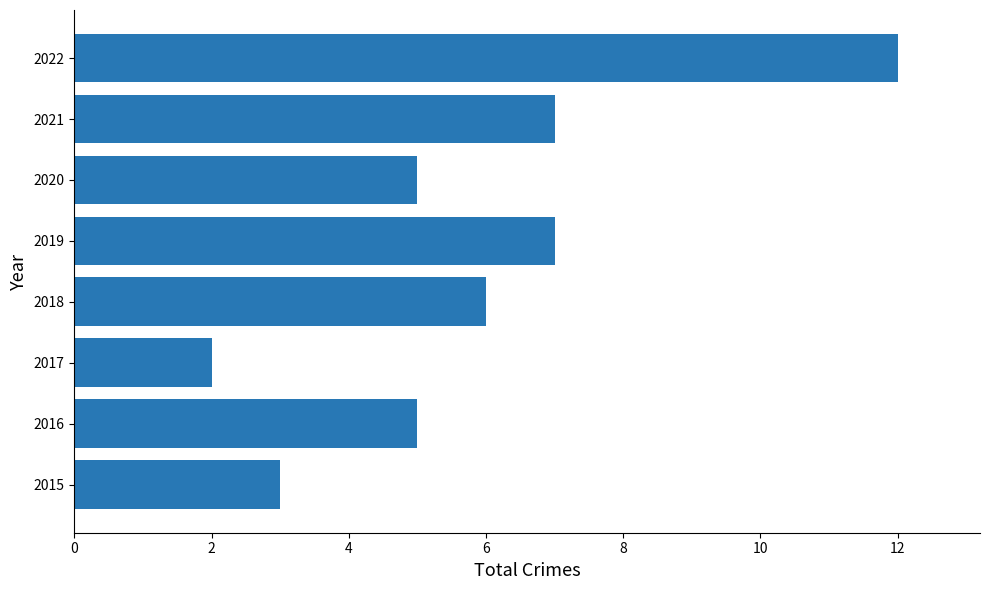

Reading top to bottom, what are all the values shown in this chart?

2022=12	2021=7	2020=5	2019=7	2018=6	2017=2	2016=5	2015=3